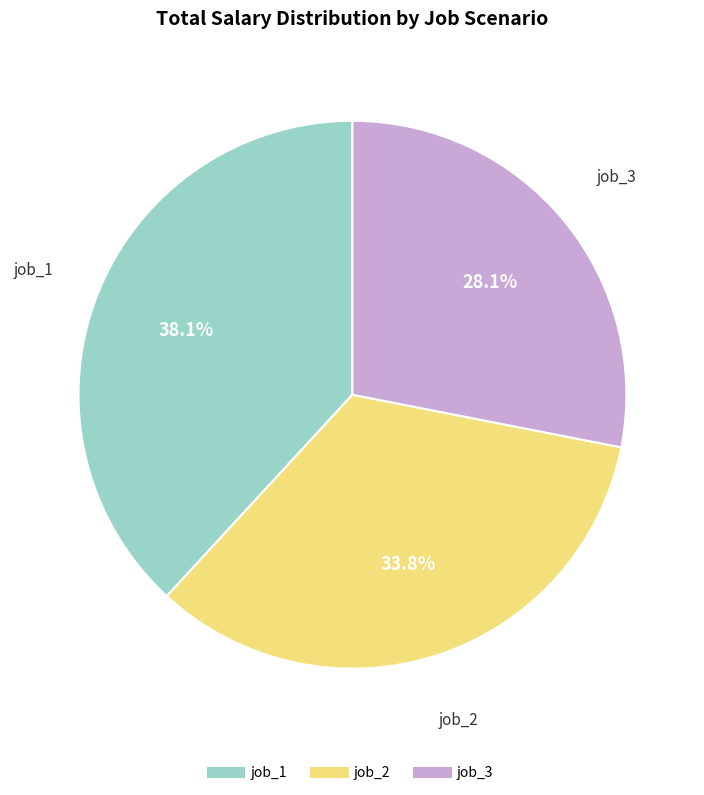

Combined, do job_1 and job_2 account for over 50%?

Yes